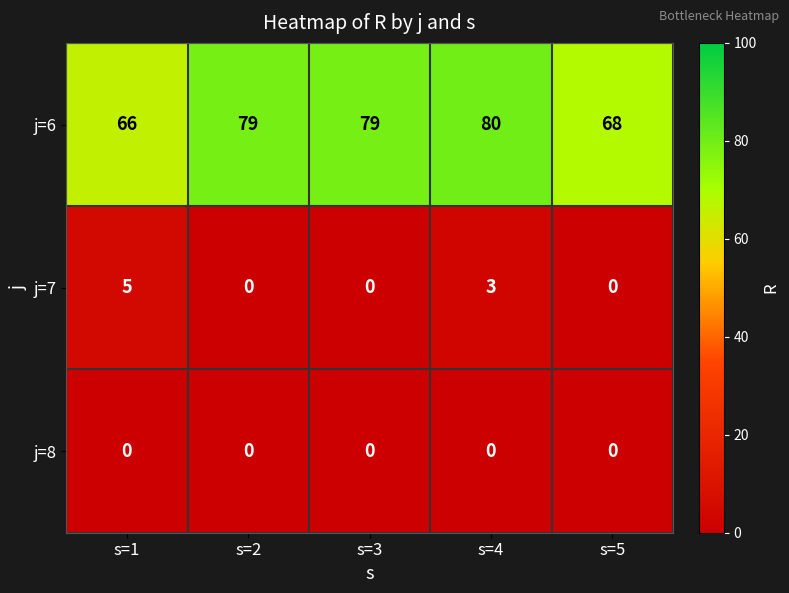

The j=6 series shows 32 at s=5. True or false?

False